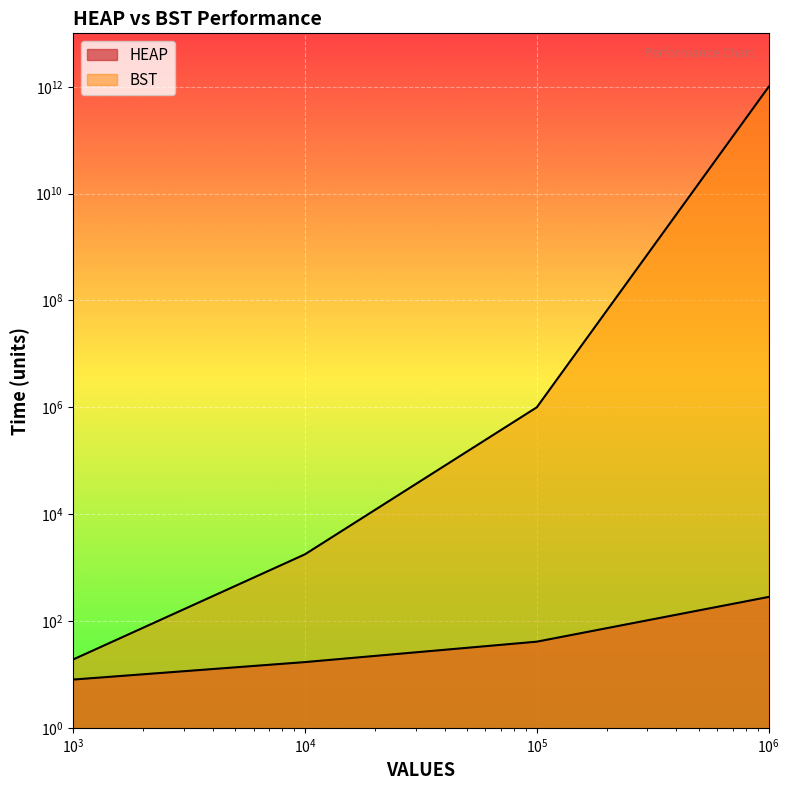

At which label does BST reach its peak?

1000000